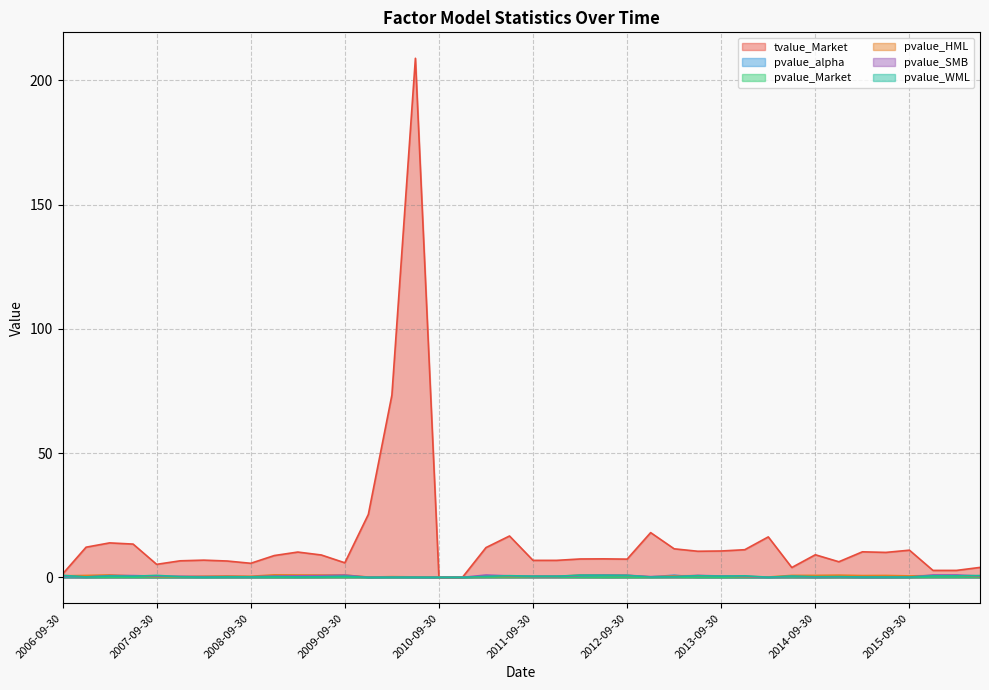

What is the difference between the tvalue_Market values at 2010-03-31 and 2009-09-30?

67.5